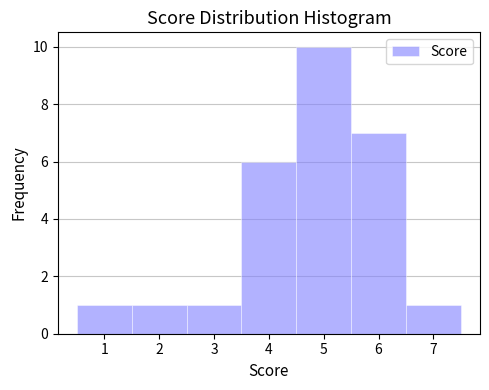

Reading left to right, list every bar in this chart as the range it spans on the x-axis followed by its height. The values are not printed on the chart, so give them approximately, as read against the axis.

0.5 to 1.5: 1
1.5 to 2.5: 1
2.5 to 3.5: 1
3.5 to 4.5: 6
4.5 to 5.5: 10
5.5 to 6.5: 7
6.5 to 7.5: 1